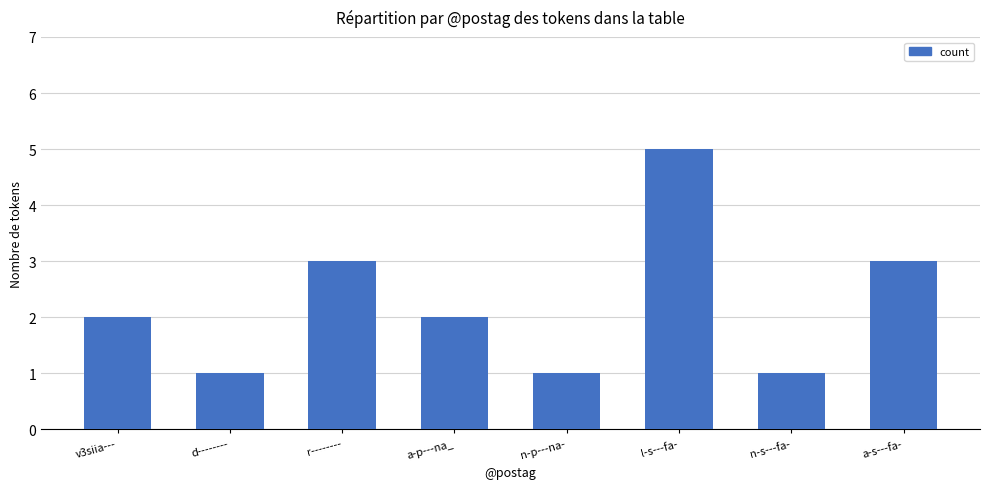

What is the difference between the maximum and minimum values?

4